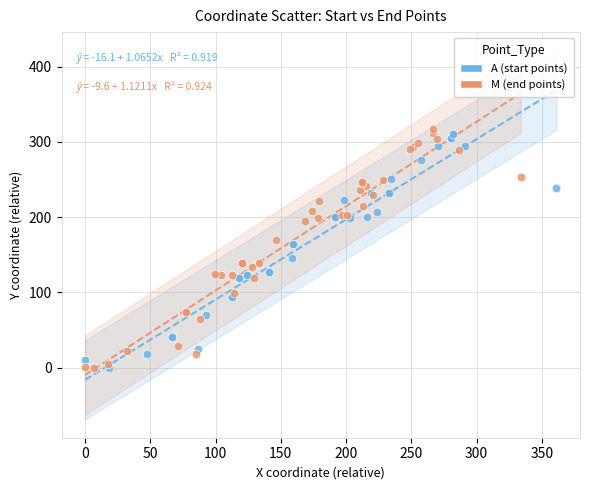

What are all the series names shown in the legend?

A (start points), M (end points)